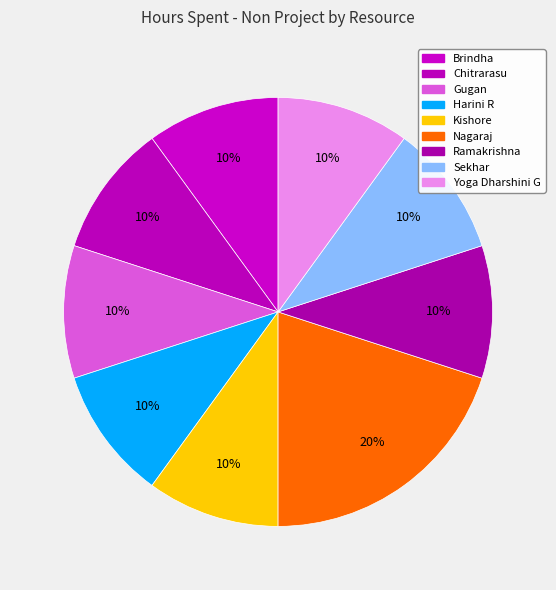

Is it true that Kishore is 1% of the pie?

False